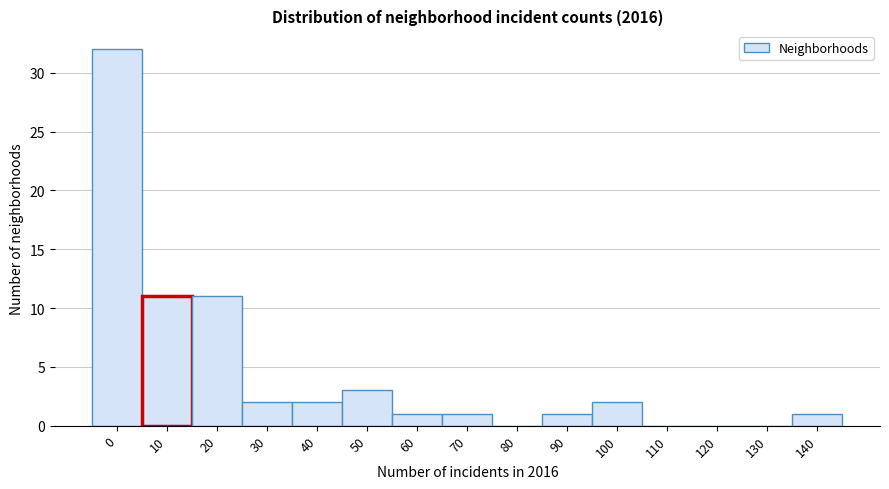

Reading right to left, list all the values displayed in this chart.

140=1	130=0	120=0	110=0	100=2	90=1	80=0	70=1	60=1	50=3	40=2	30=2	20=11	10=11	0=32